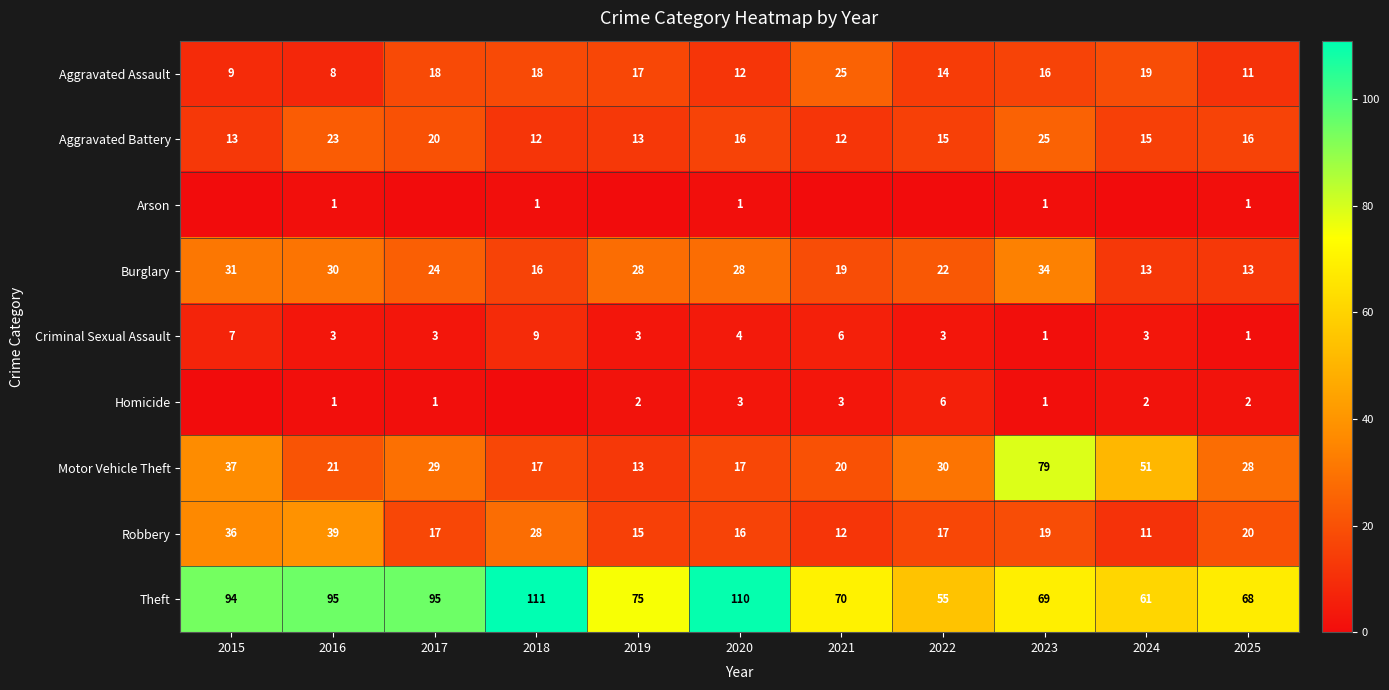

True or false: Theft has a value of 16 at 2025.

False